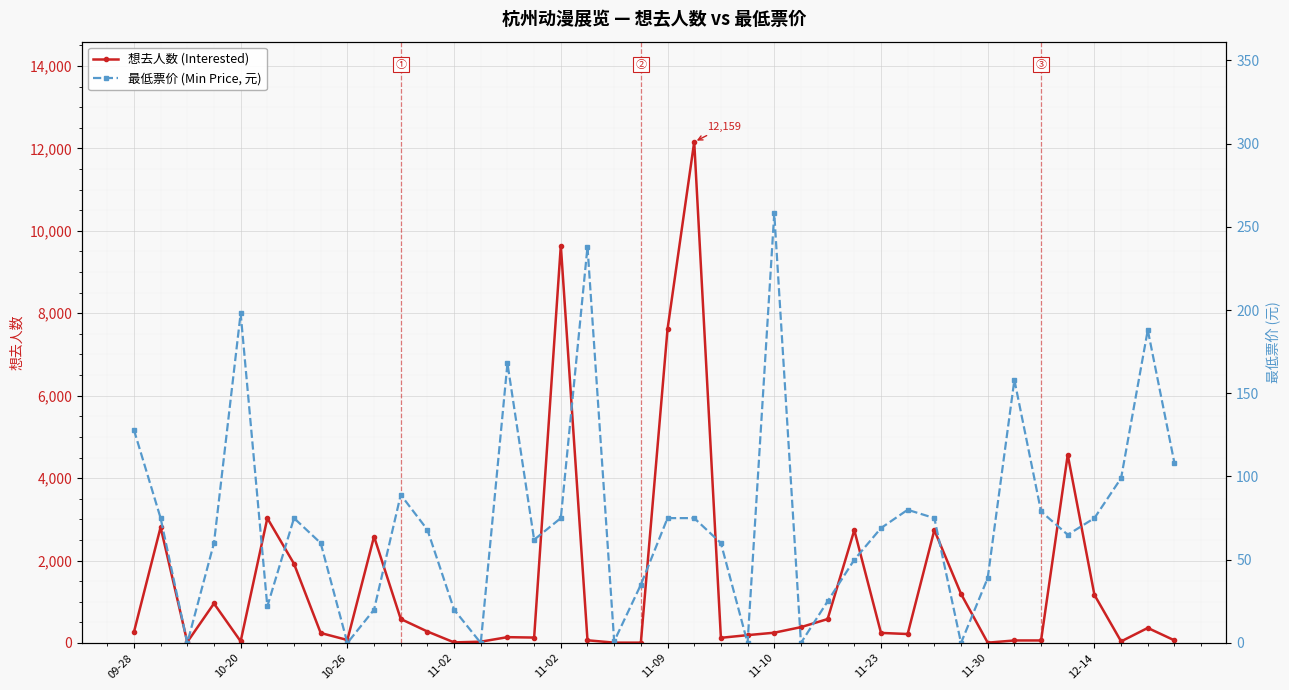

At which label is 想去人数 (Interested) closest to 6083?

35